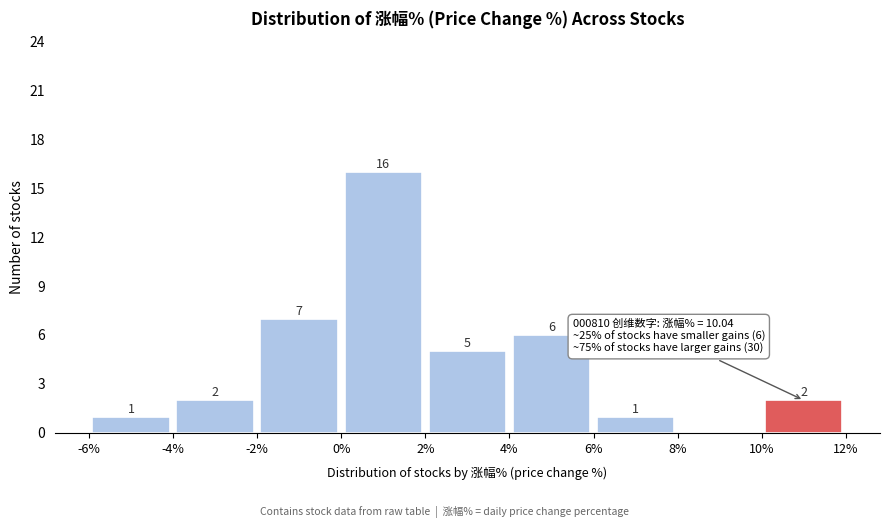

Which range on the x-axis has the tallest bar?

0% to 2%